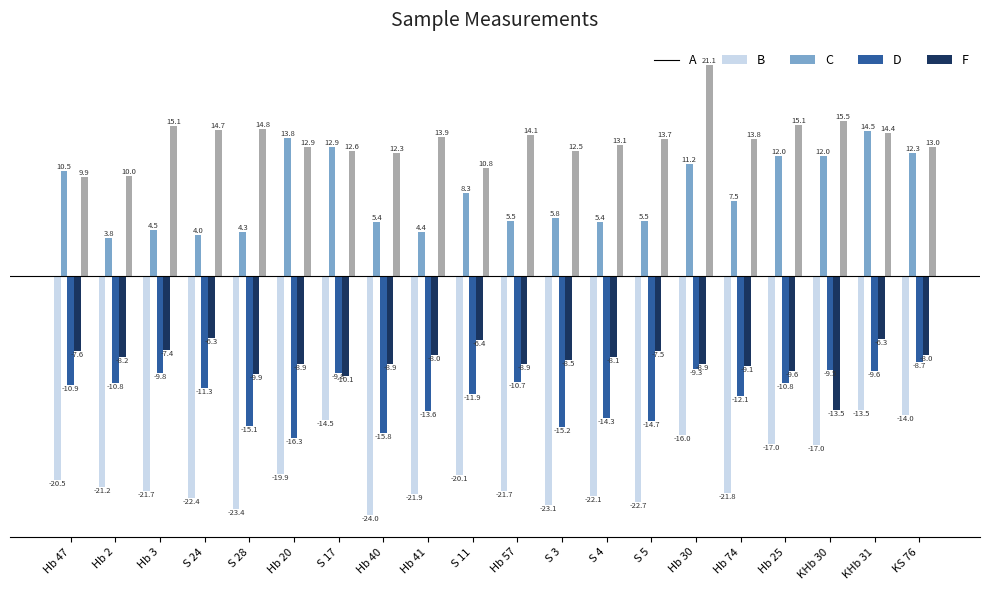

Is it true that C equals -5.6 at Hb 41?

False